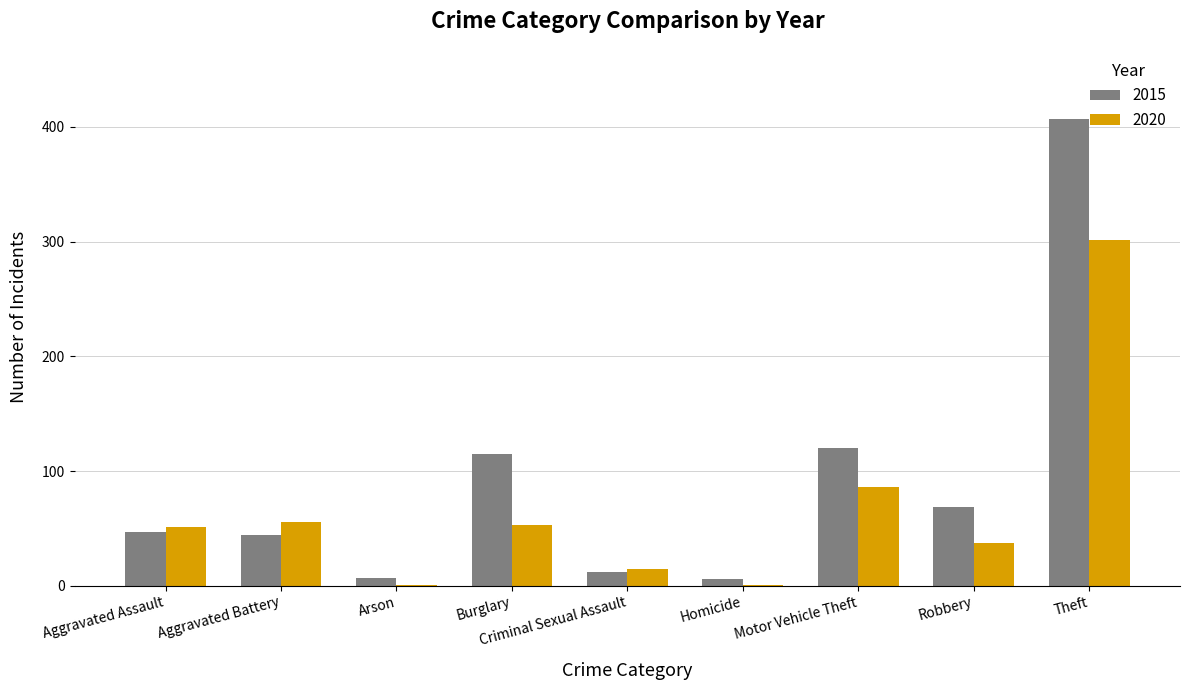

Is the value of 2020 at Aggravated Battery greater than the value of 2015 at Aggravated Battery?

Yes